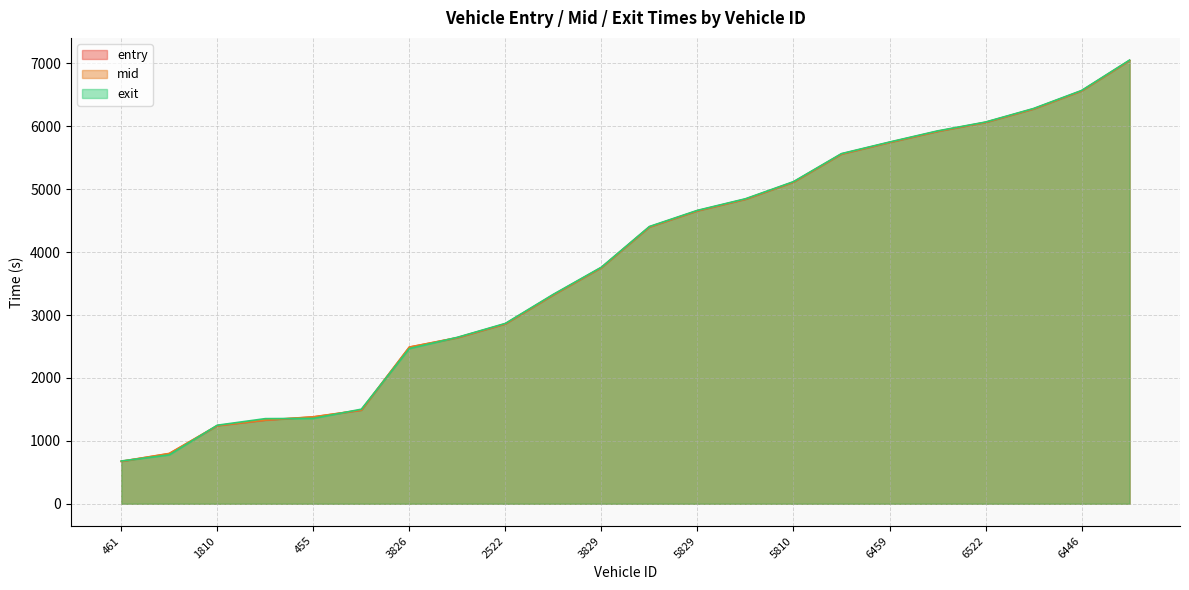

What is the difference between the maximum and minimum values in the exit series?

6371.8